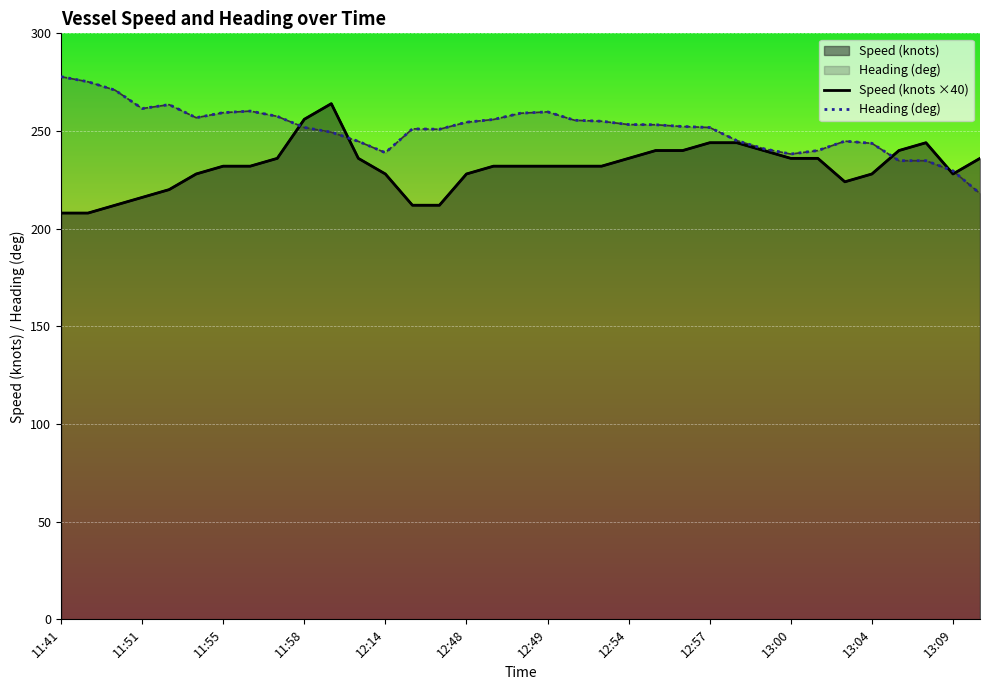

At how many categories does at least one series exceed 276?

1